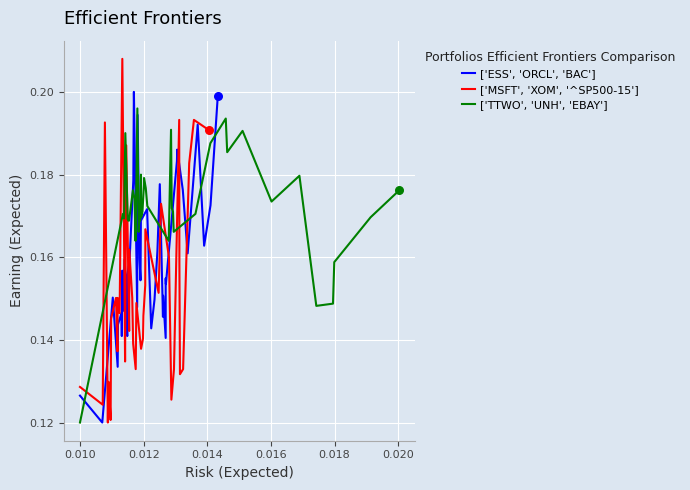

Which series has the largest total across all categories?

['TTWO', 'UNH', 'EBAY']